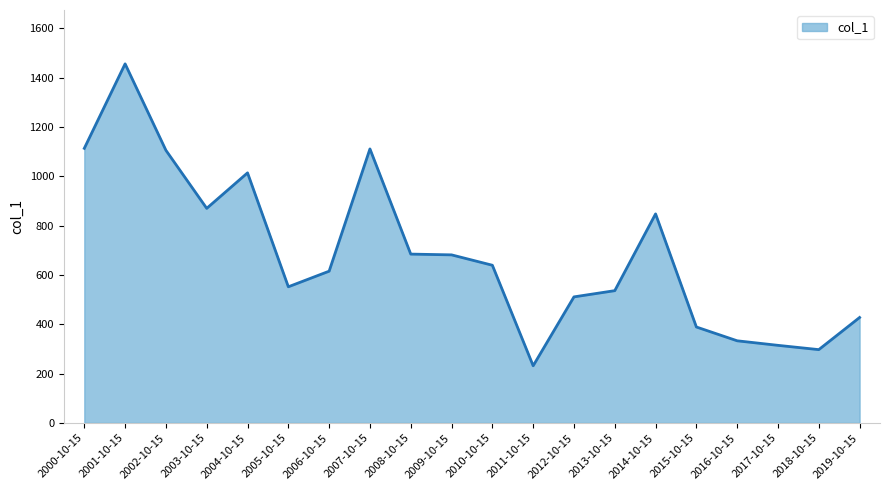

The value at 2008-10-15 is 684.4. True or false?

True